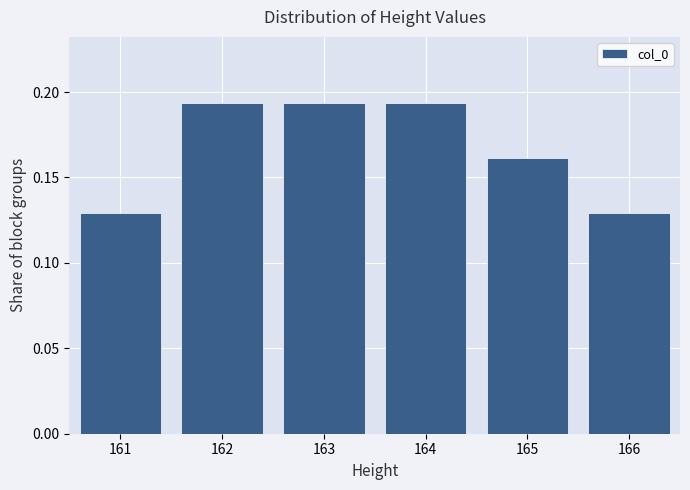

Reading left to right, list every bar in this chart as the range it spans on the x-axis followed by its height. The values are not printed on the chart, so give them approximately, as read against the axis.

160.5 to 161.5: 0.130
161.5 to 162.5: 0.195
162.5 to 163.5: 0.195
163.5 to 164.5: 0.195
164.5 to 165.5: 0.160
165.5 to 166.5: 0.130